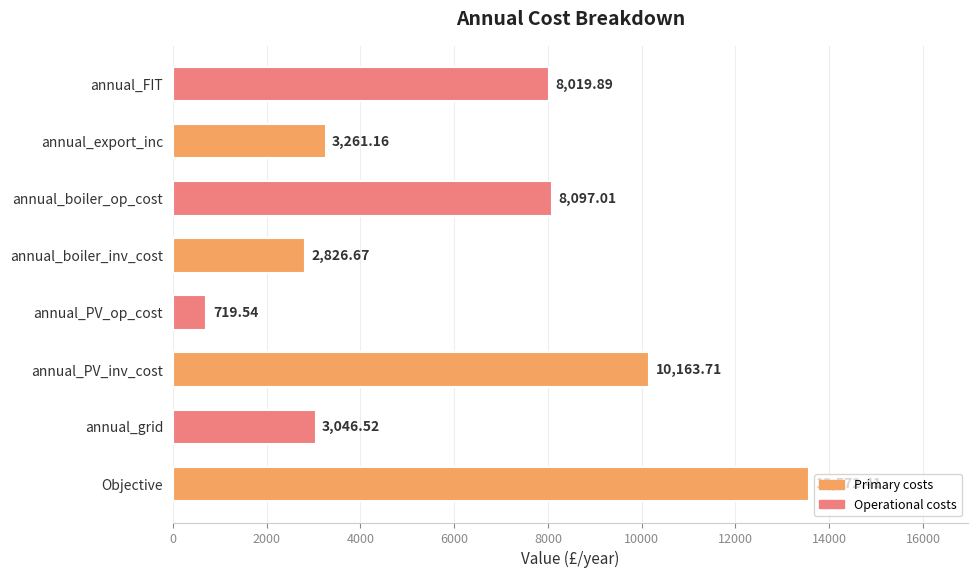

At which category does the chart reach its peak across all series?

Objective